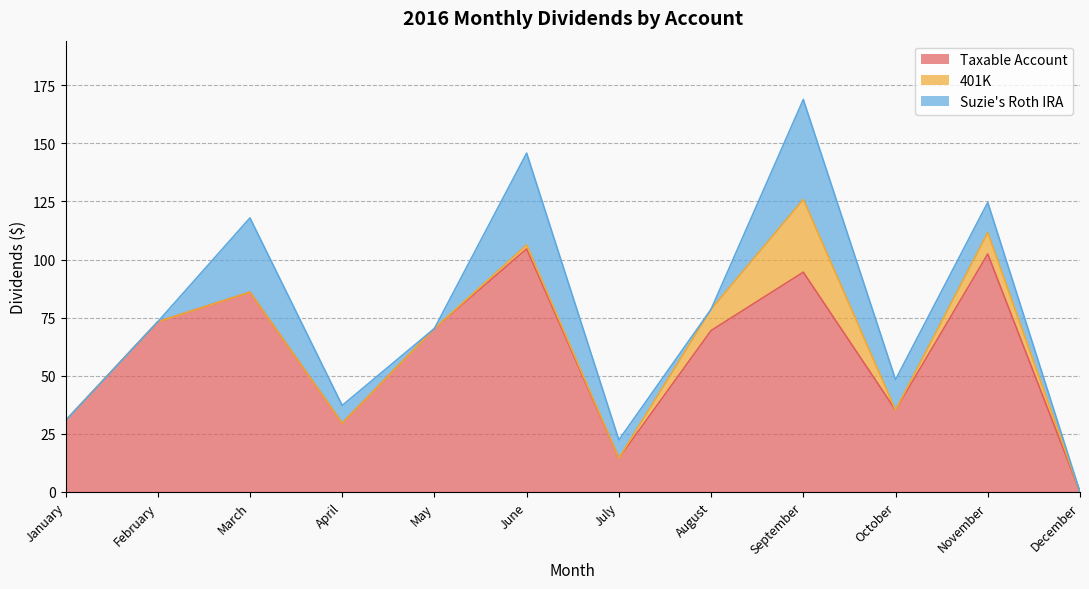

What is the sum of the Taxable Account values at April and December?

29.6